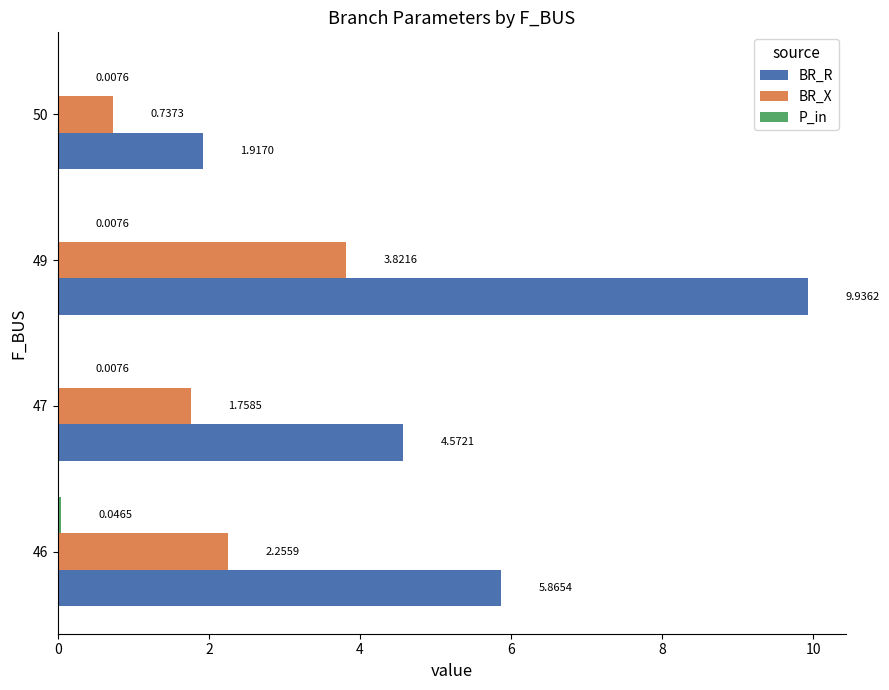

Which category has the highest value across all series?

49